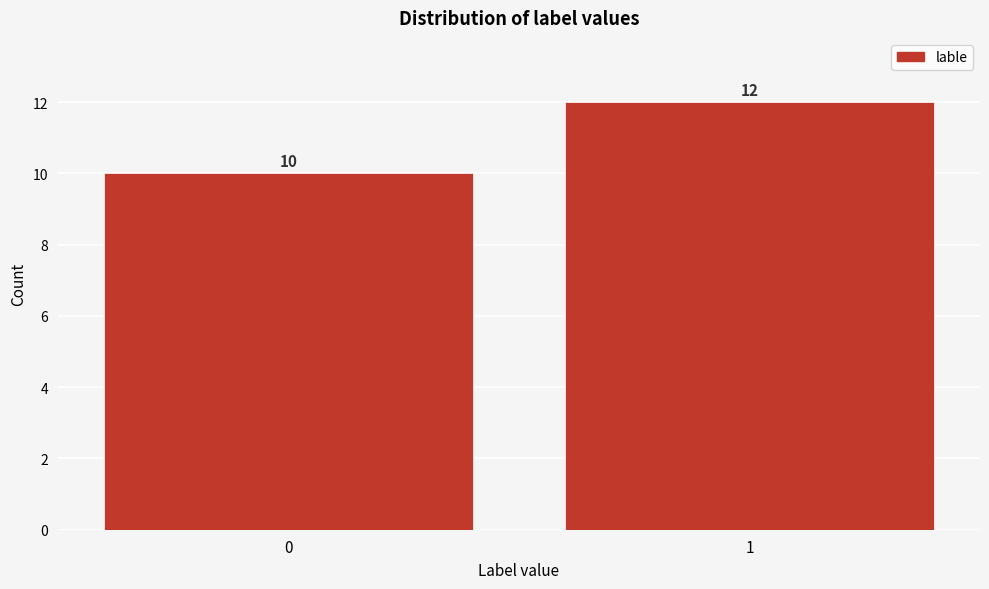

Reading left to right, transcribe all the data shown in this chart.

0=10	1=12